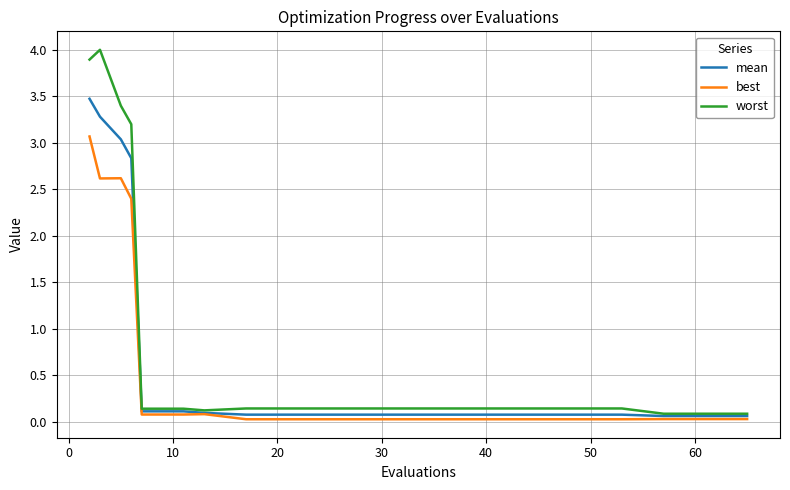

Which series has the largest range (max minus min)?

worst